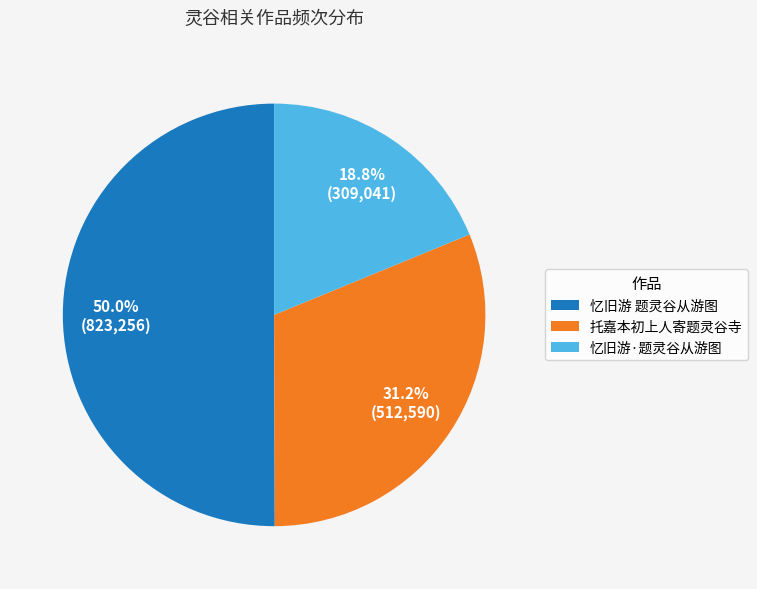

What percentage is the 忆旧游 题灵谷从游图 slice, to the nearest percent?

50%